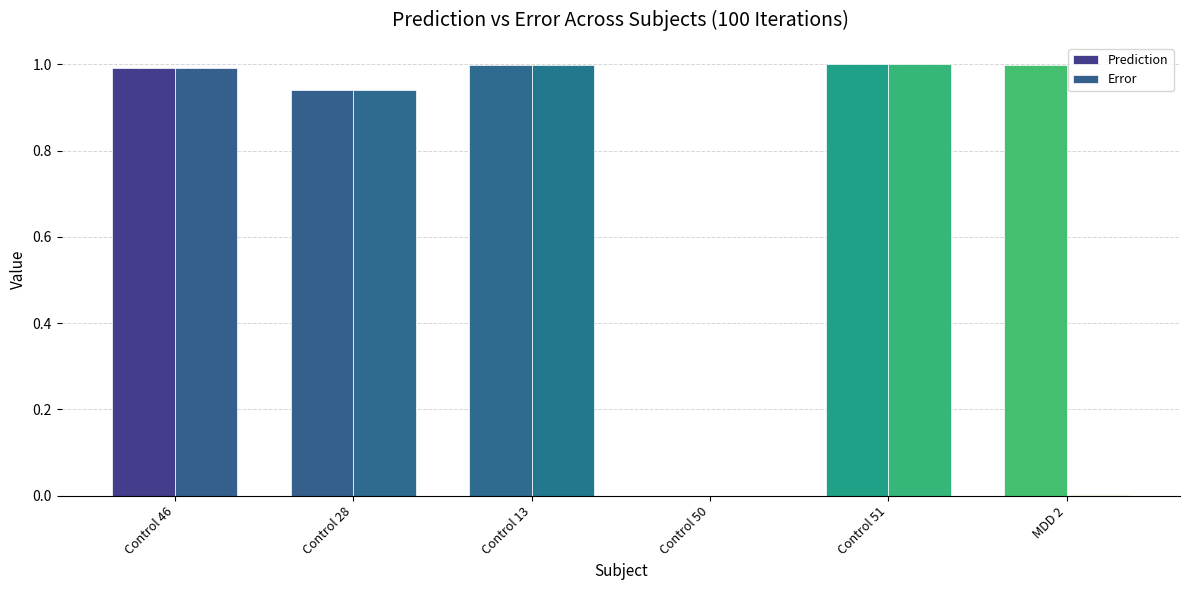

At how many categories does at least one series exceed 0?

6